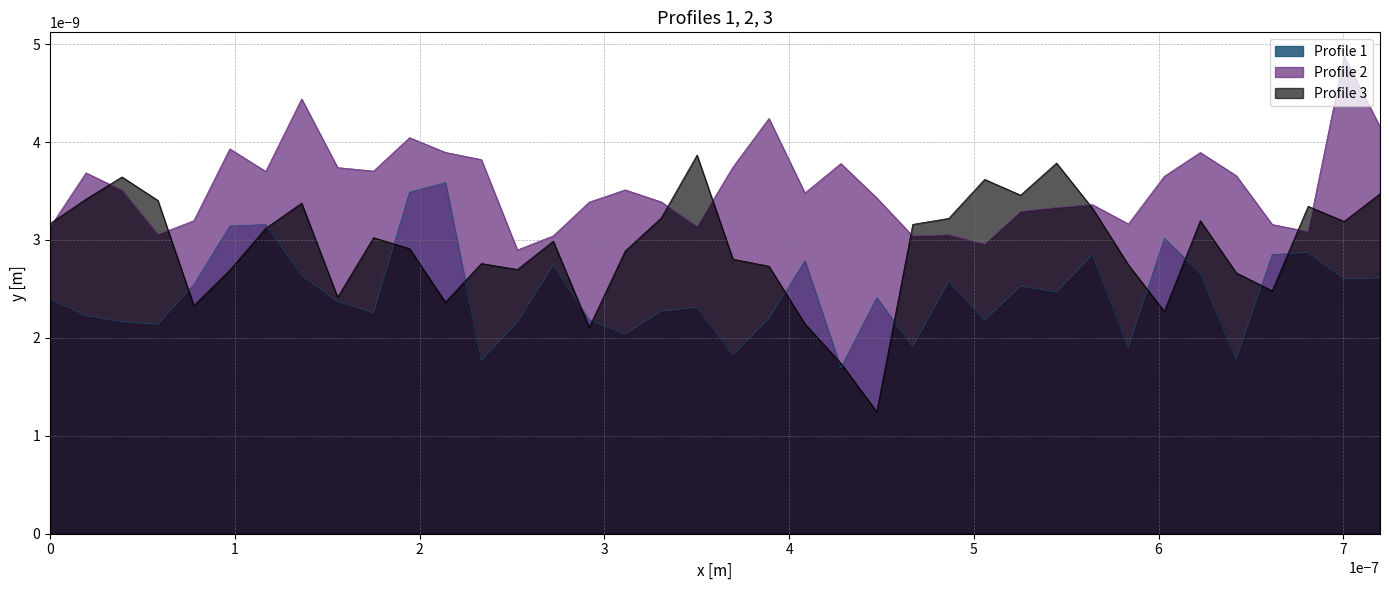

List the series in order of their overall mean, lowest first.

Profile 1, Profile 3, Profile 2